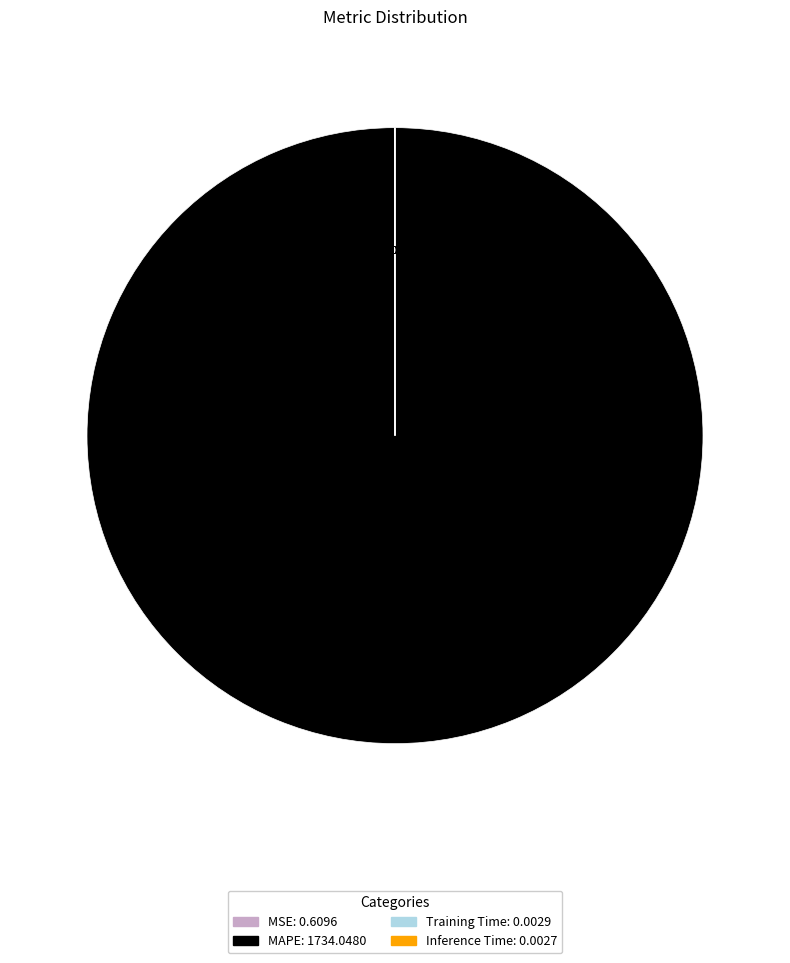

Is there any slice that represents more than half of the pie?

Yes